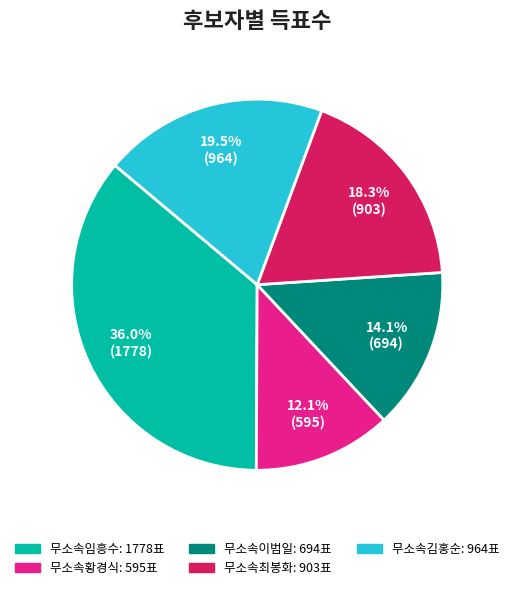

Is 무소속황경식 the majority of the pie?

No